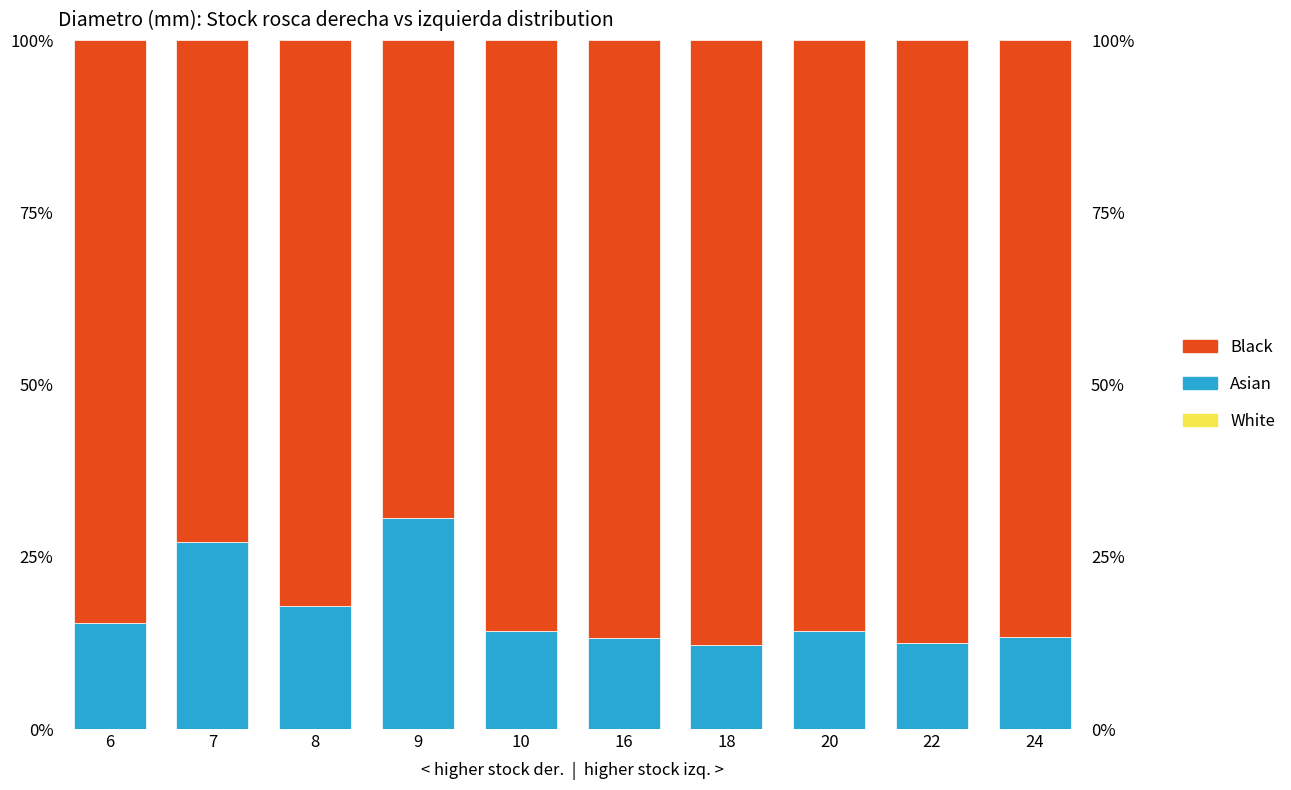

At how many categories does at least one series exceed 67?

10